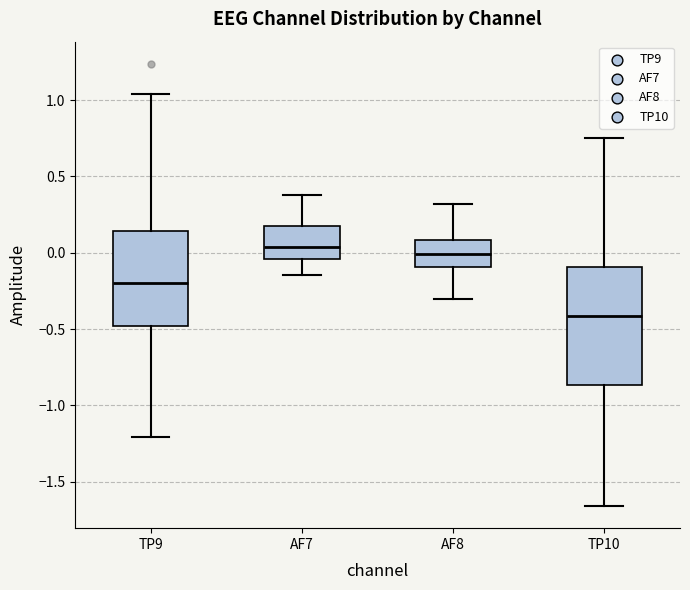

Where is the upper edge of the box for AF7 on the y-axis? The values are not printed on the chart, so give them approximately, as read against the axis.

0.20